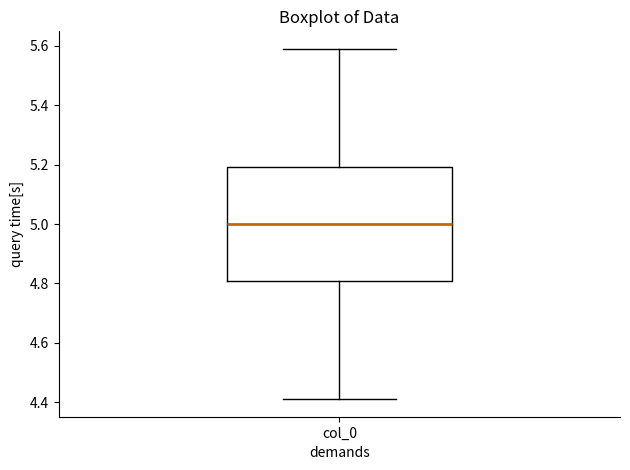

Read this box plot against the y-axis: the position of the median line, the range covered by the box, and the ends of both whiskers. The values are not printed on the chart, so give them approximately, as read against the axis.

median 5.00, box 4.80 to 5.20, whiskers 4.42 to 5.58